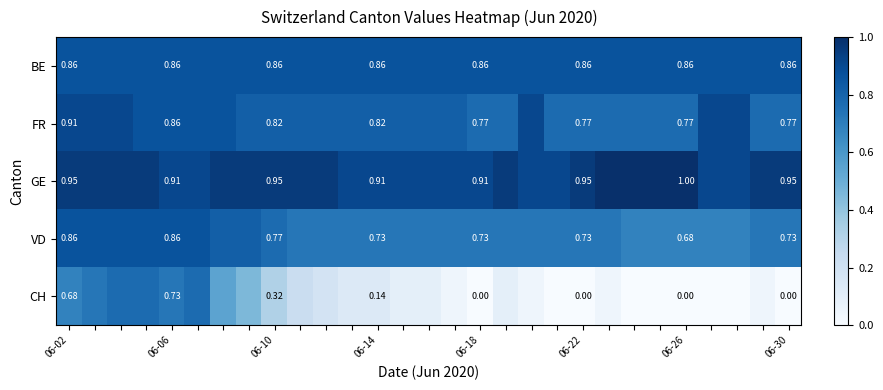

Rank the series at 06-10 from highest to lowest value.

GE, BE, FR, VD, CH